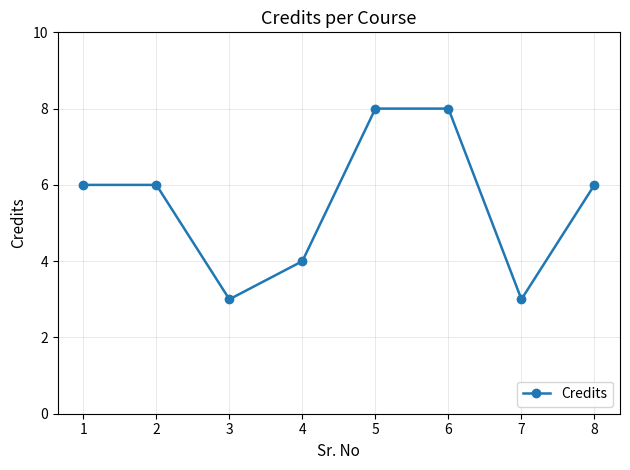

Reading right to left, list all the values displayed in this chart.

8=6	7=3	6=8	5=8	4=4	3=3	2=6	1=6